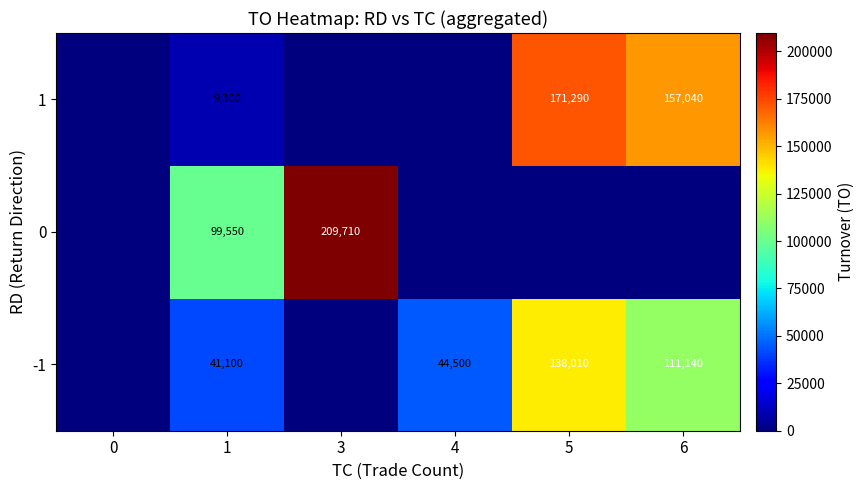

True or false: -1 has a value of 138010 at 5.

True